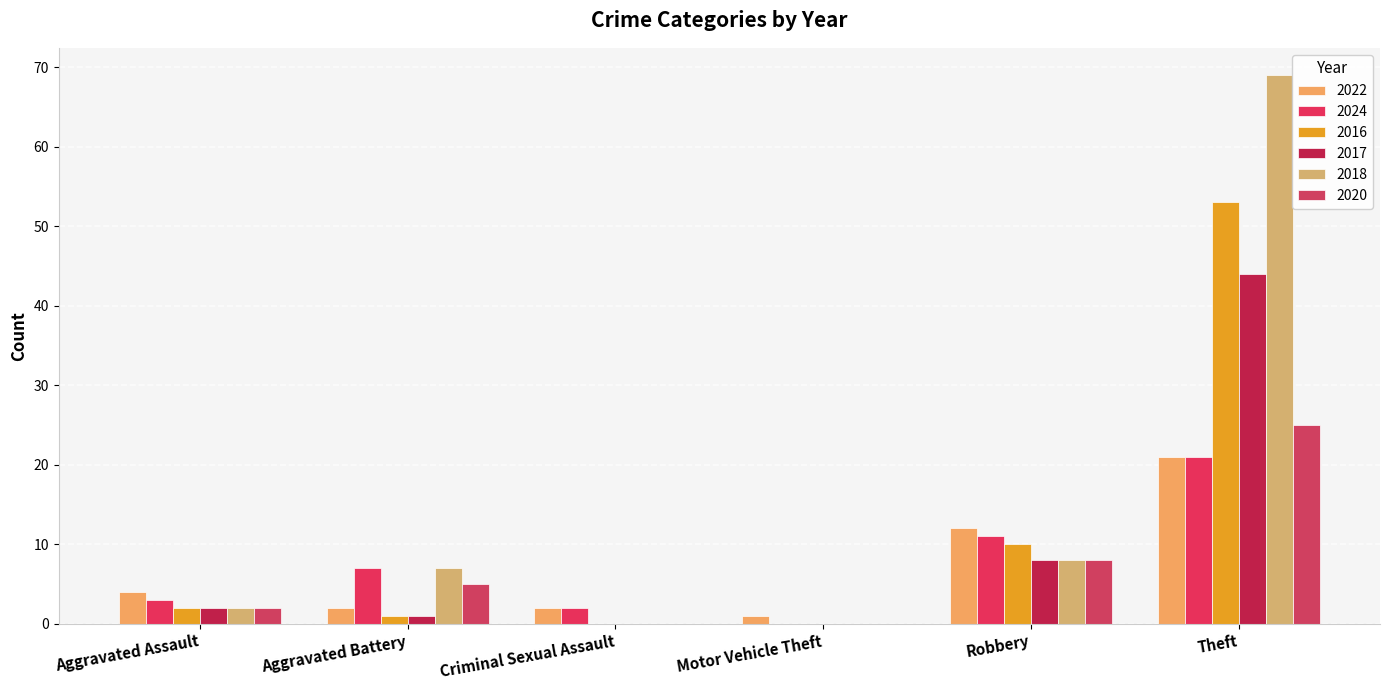

Is it true that 2020 equals -9 at Motor Vehicle Theft?

False